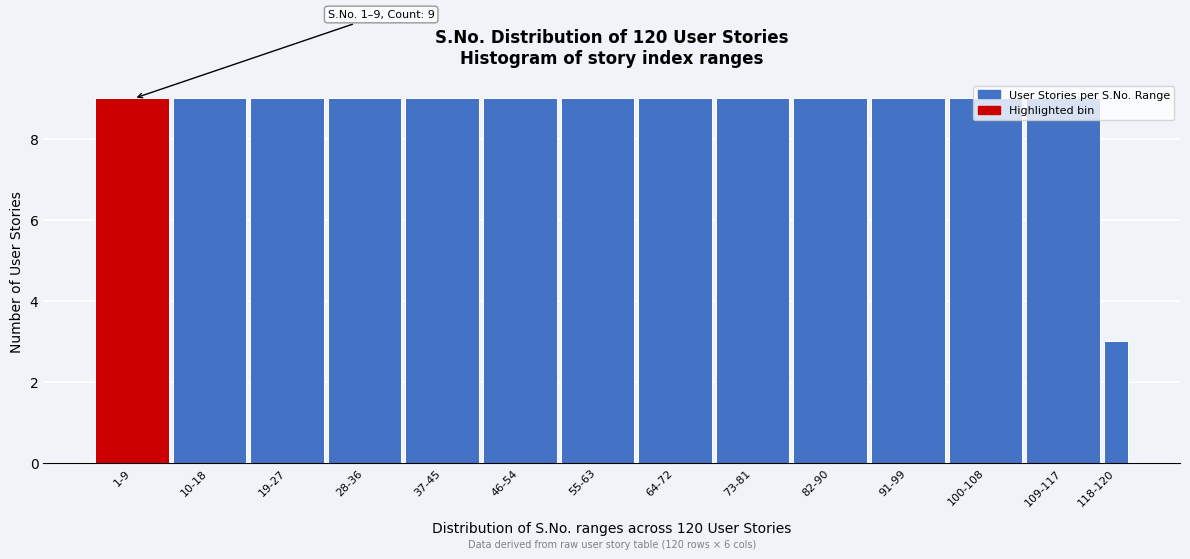

What position from the right is 64-72?

7